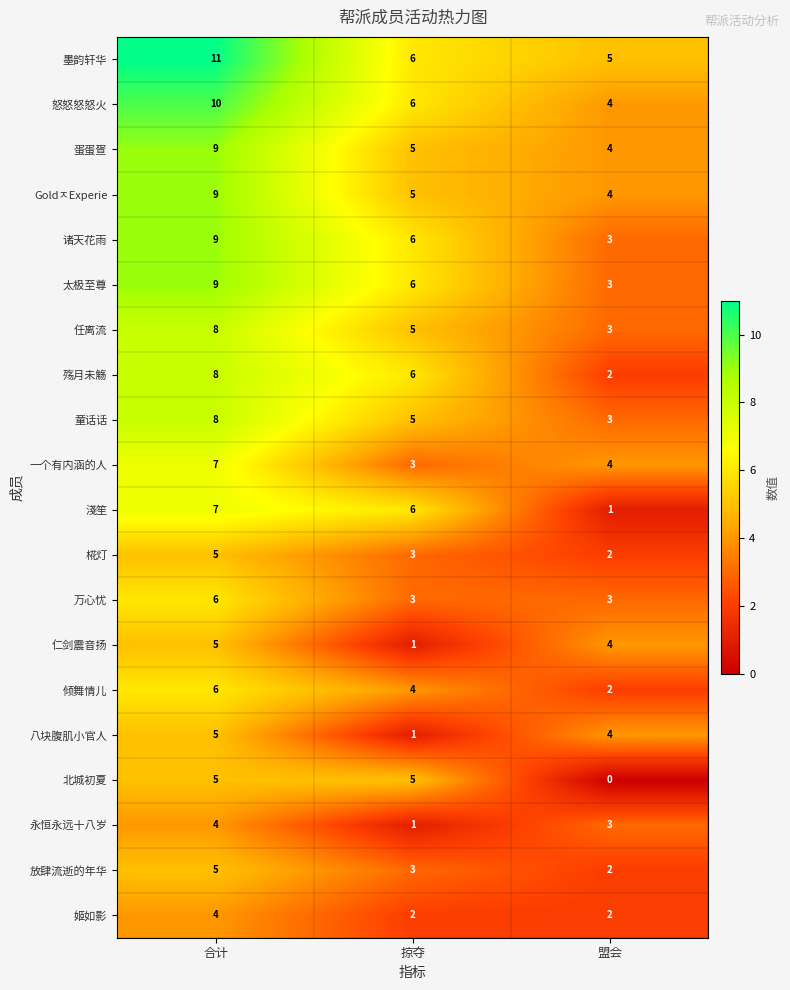

List the labels in order of 任离流 value, smallest first.

盟会, 掠夺, 合计